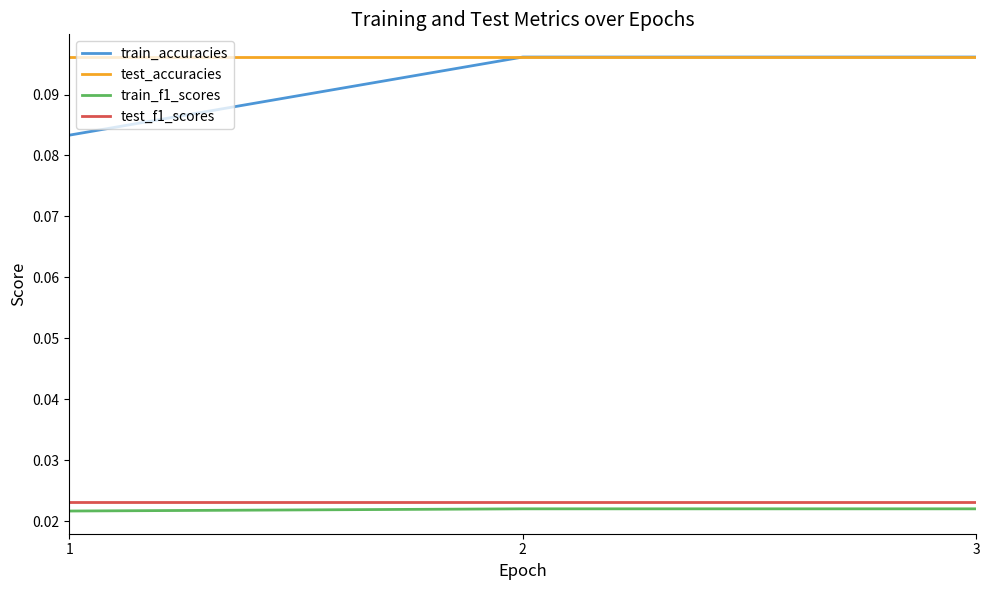

How many lines are shown in the chart?

4